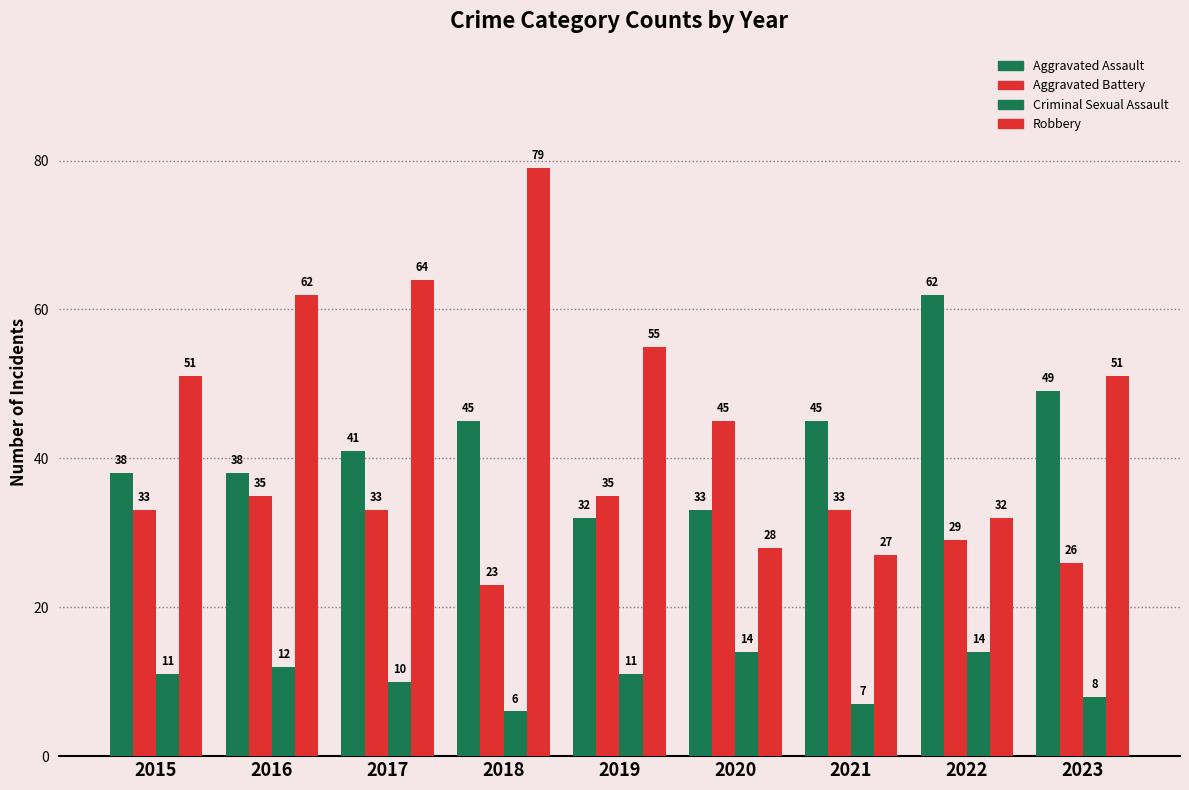

Reading left to right, extract all data points from this chart.

Aggravated Assault: 38	38	41	45	32	33	45	62	49
Aggravated Battery: 33	35	33	23	35	45	33	29	26
Criminal Sexual Assault: 11	12	10	6	11	14	7	14	8
Robbery: 51	62	64	79	55	28	27	32	51